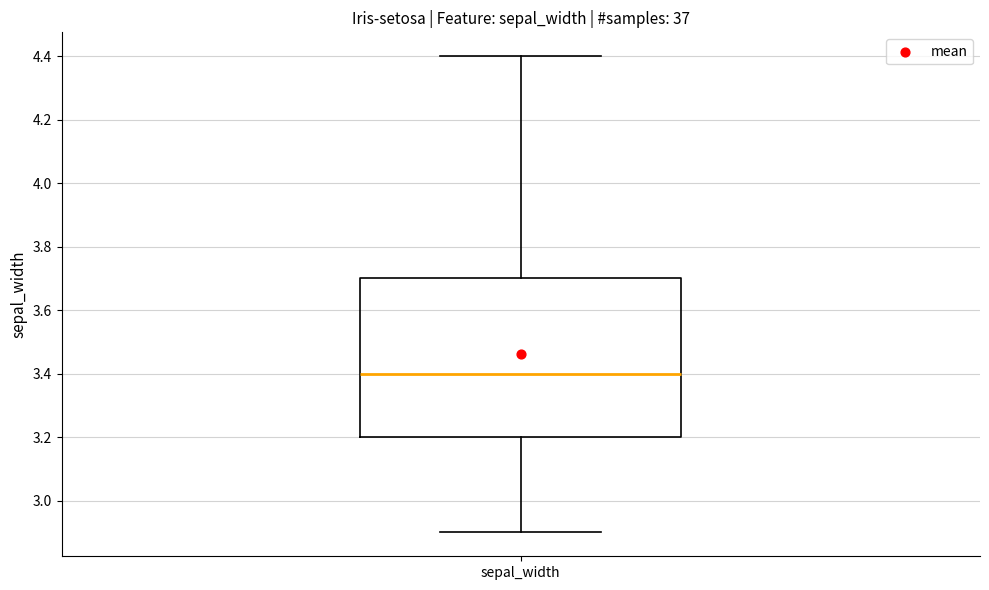

Where does the upper whisker of the box for sepal_width end on the y-axis? The values are not printed on the chart, so give them approximately, as read against the axis.

4.4